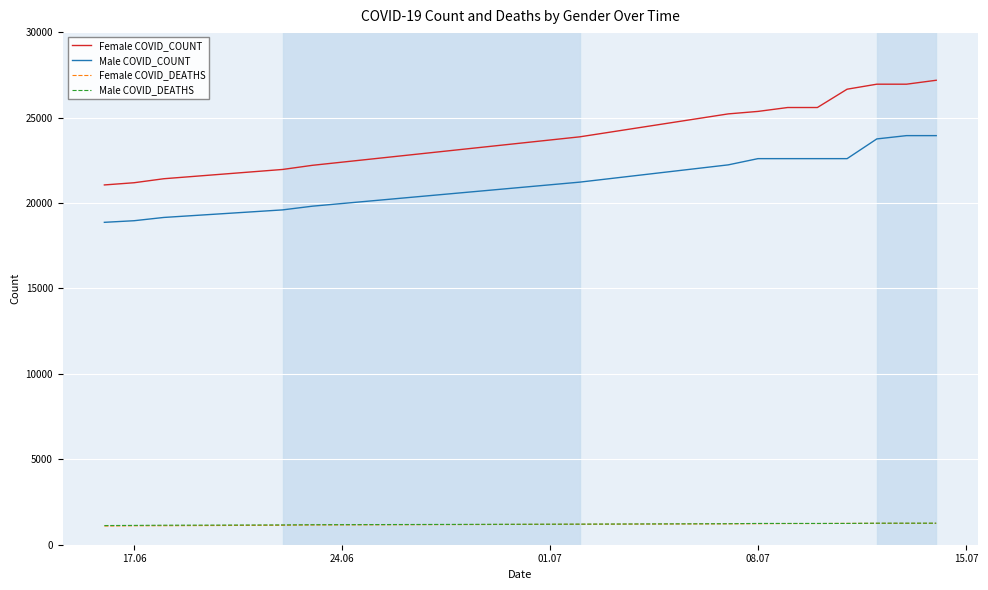

What is the maximum value for Female COVID_DEATHS?

1253